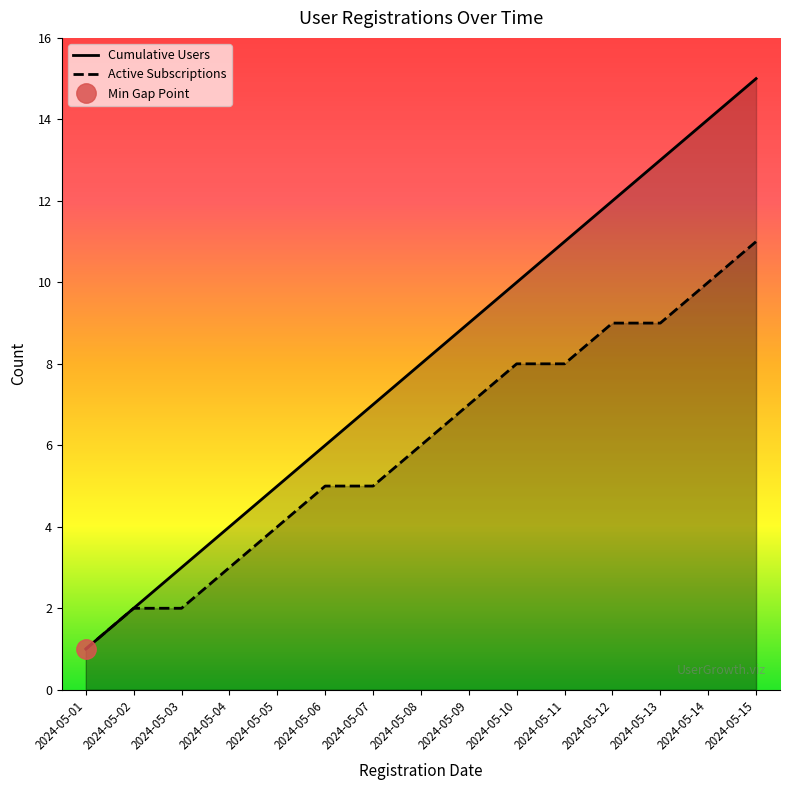

Which category has the highest value across all series?

2024-05-15